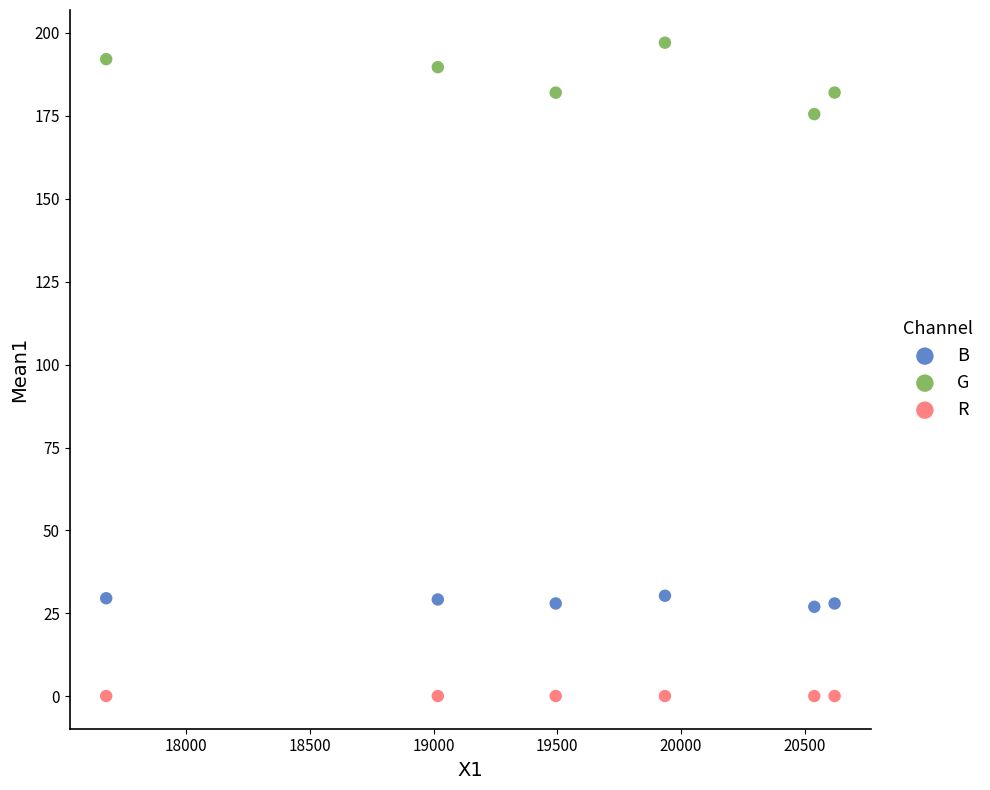

Which series reaches the minimum Y coordinate?

R